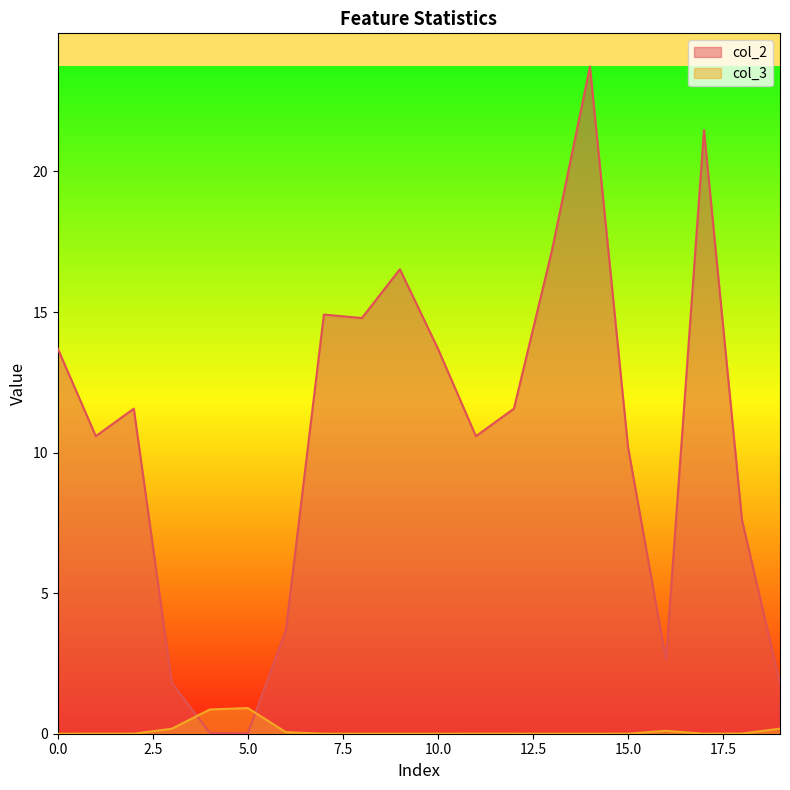

Which category has the lowest value across all series?

14